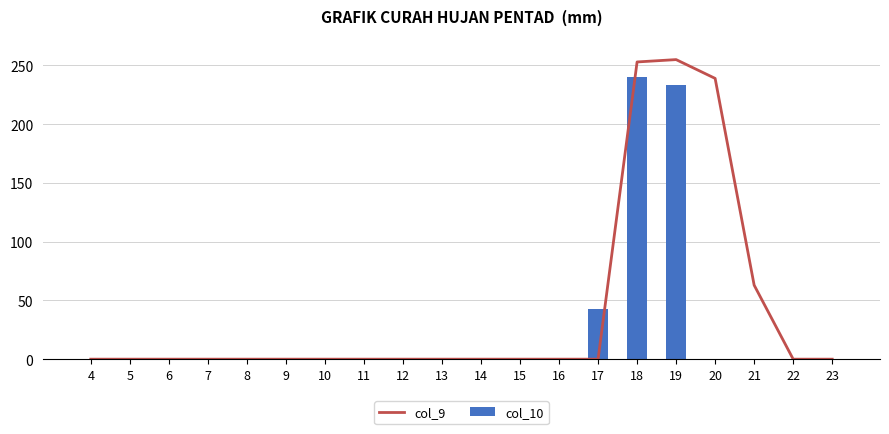

Is the value of col_9 at 6 greater than the value of col_10 at 6?

No